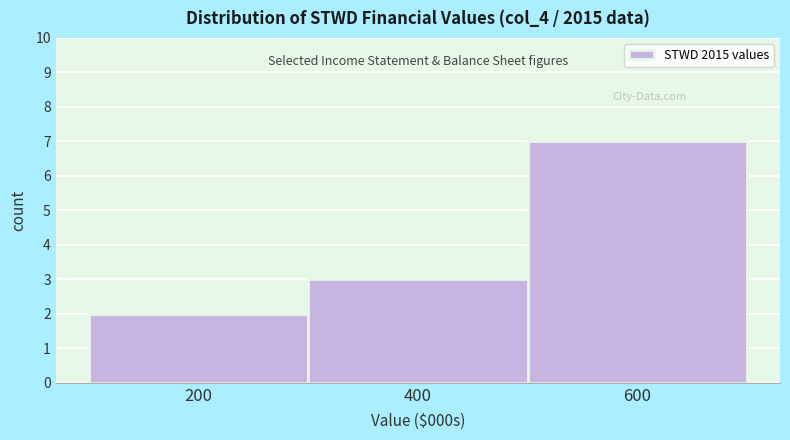

Reading left to right, extract all data points from this chart.

200=2	400=3	600=7